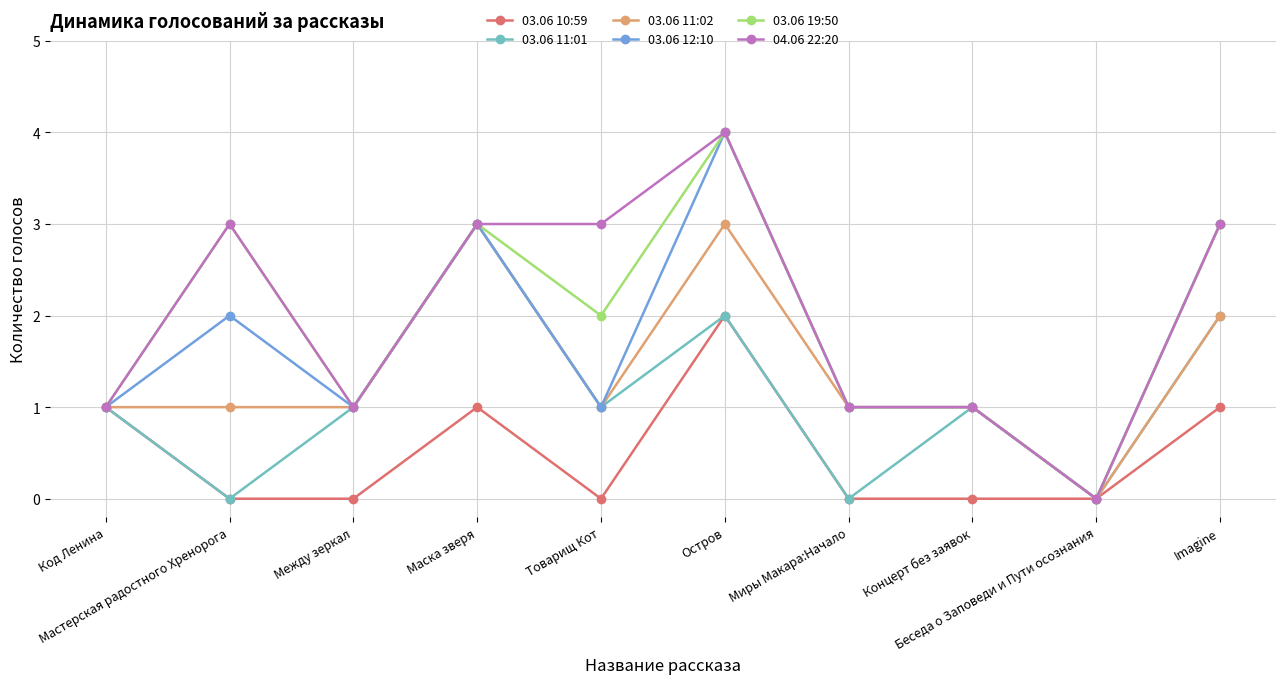

What are all the series names shown in the legend?

03.06 10:59, 03.06 11:01, 03.06 11:02, 03.06 12:10, 03.06 19:50, 04.06 22:20